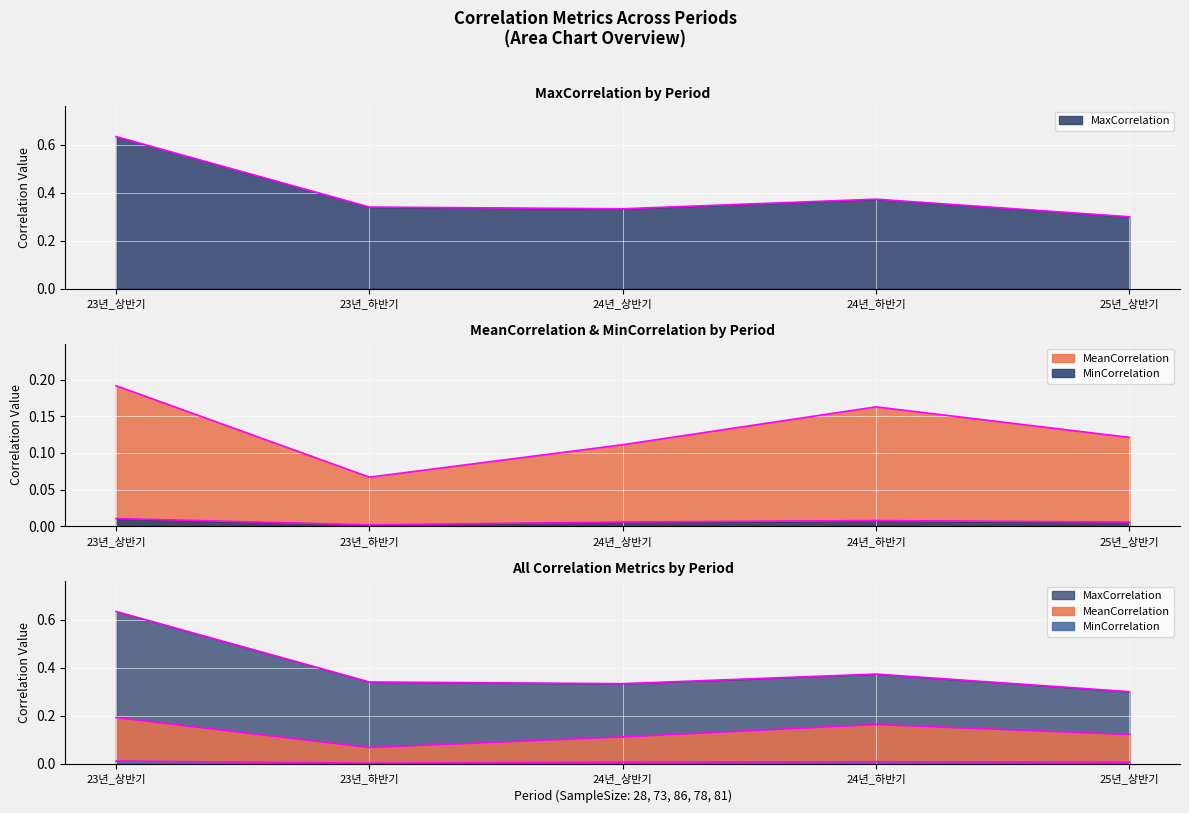

Count the number of data series in this chart.

3